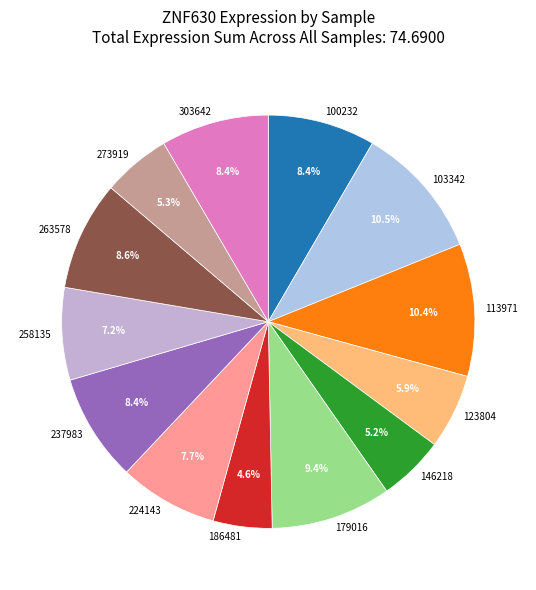

To the nearest percent, what percentage of the pie is 224143?

8%